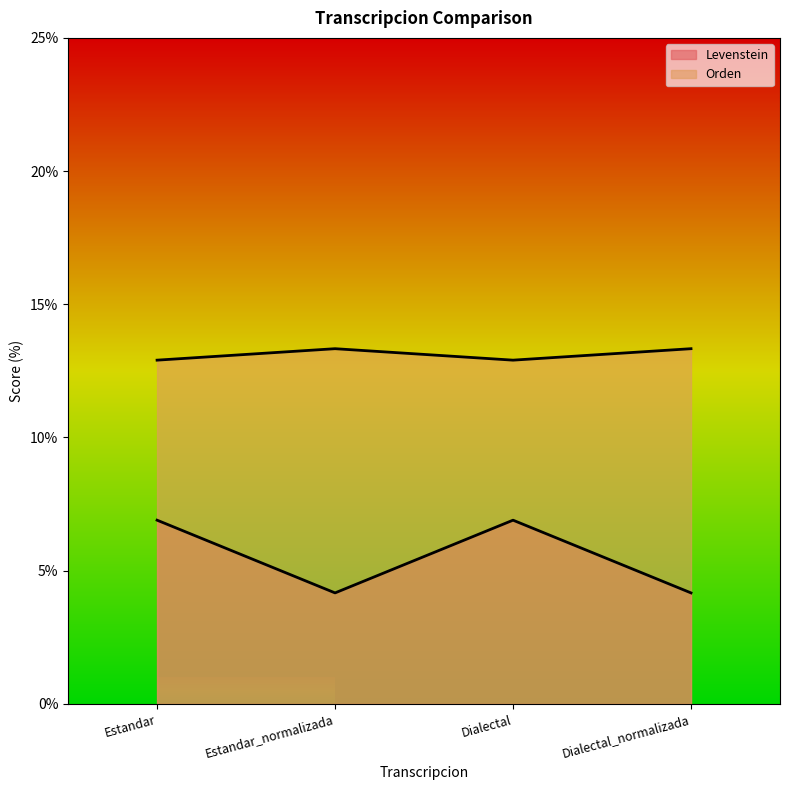

True or false: Levenstein has more than 1 interior local peaks.

False